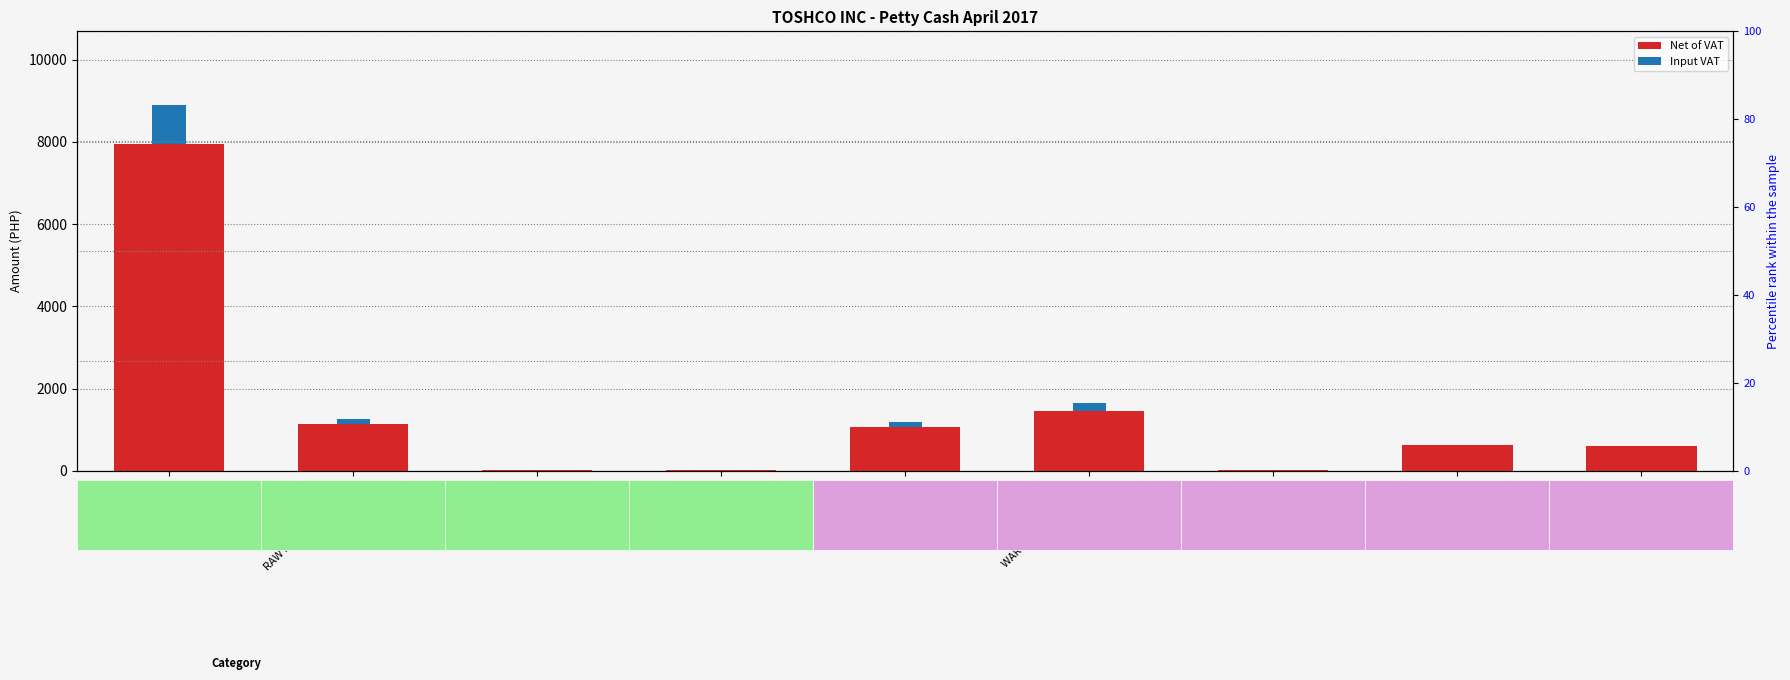

The Input VAT series shows 3.0 at PHOTOCOPY. True or false?

True